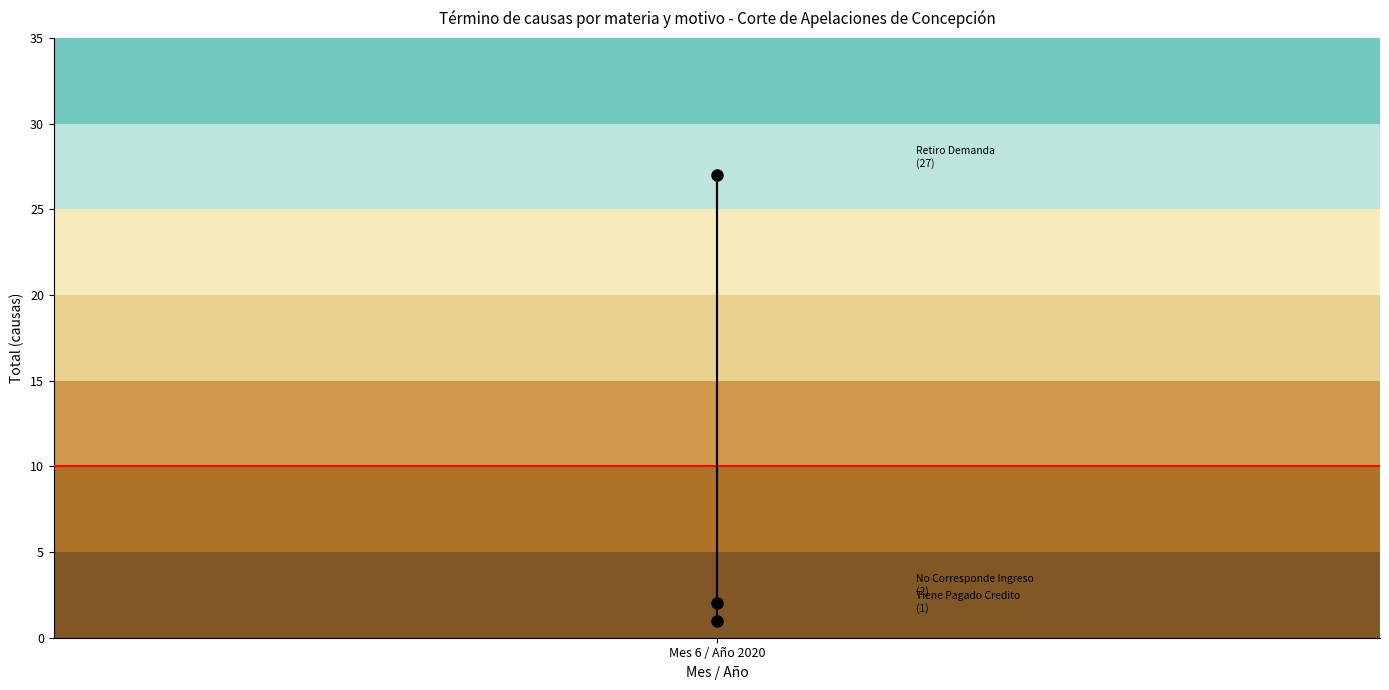

What is the change in value from 1 to 2?

-26